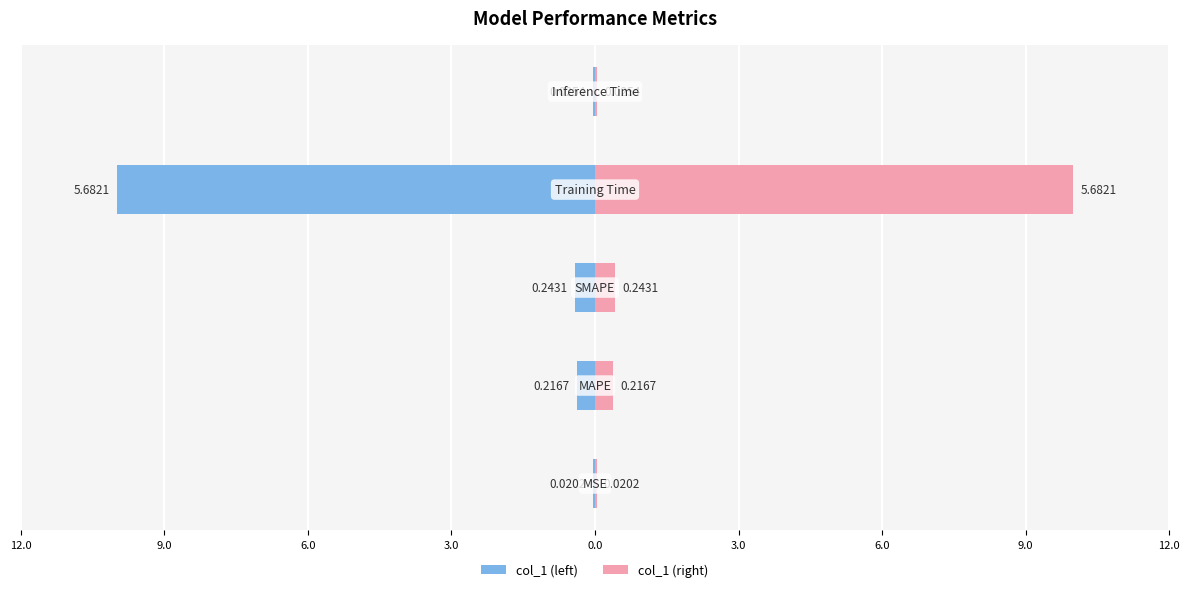

Are the bars horizontal?

Yes